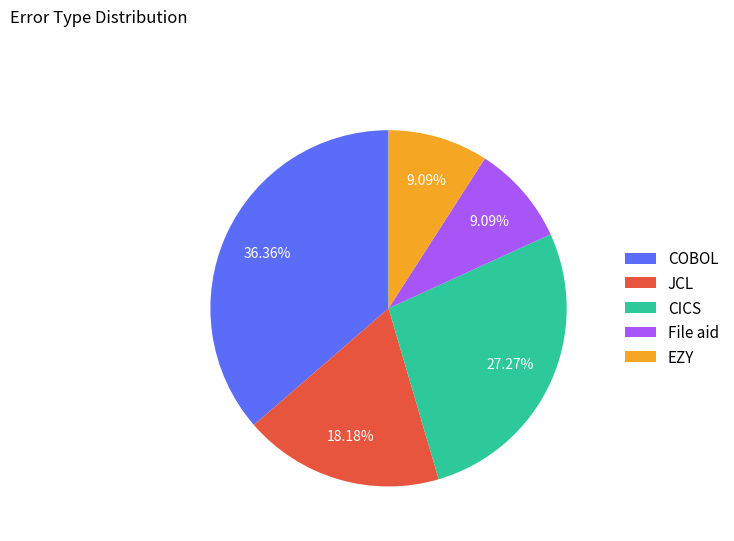

Is the sum of COBOL and CICS greater than half?

Yes